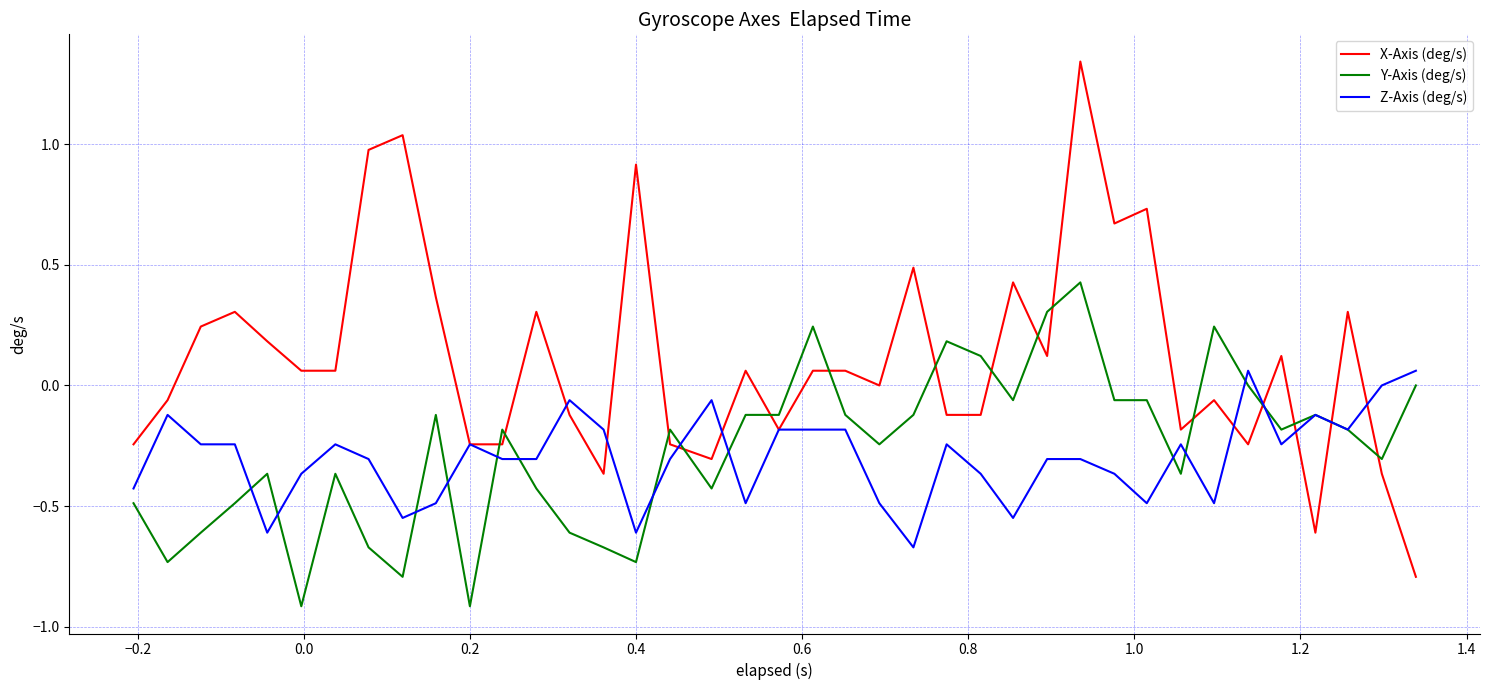

How many lines are shown in the chart?

3